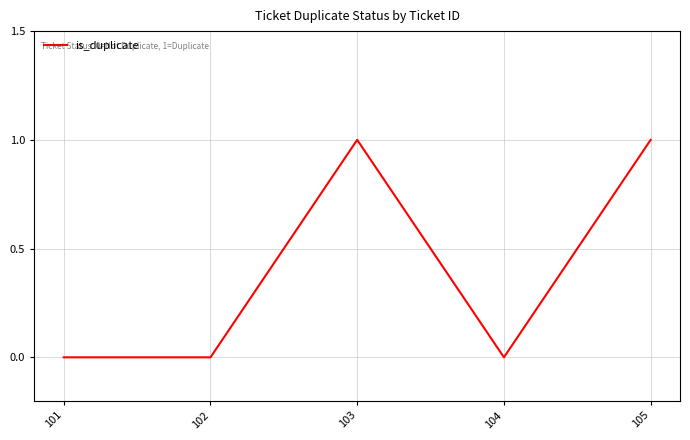

How many lines are shown in the chart?

1